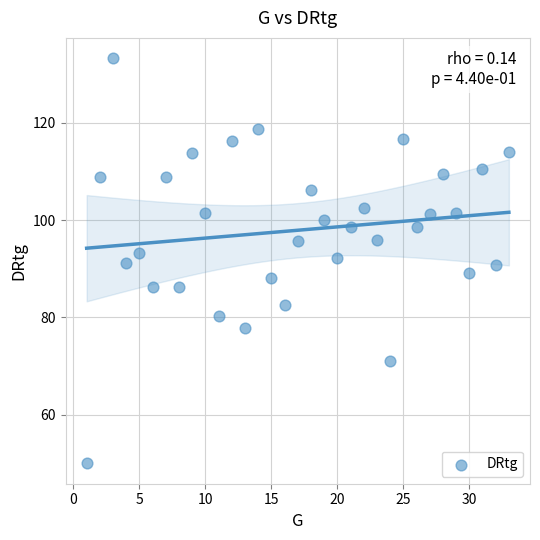

What is the range of Y values (max minus min)?

83.3